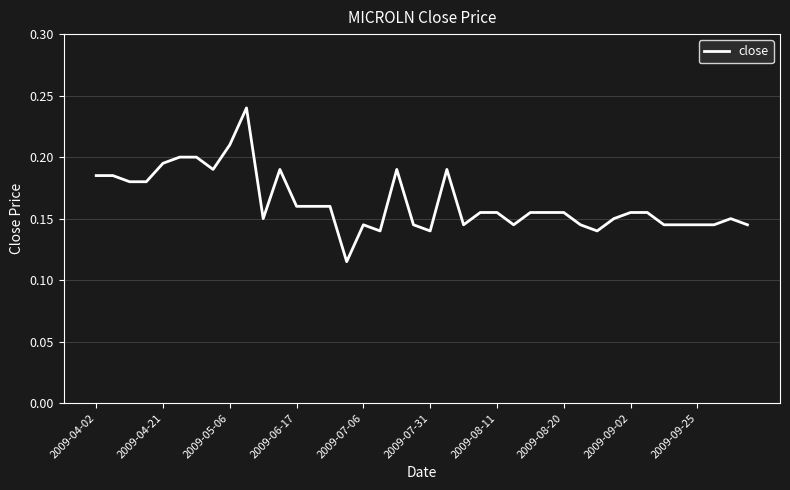

What is the greatest value displayed?

0.2